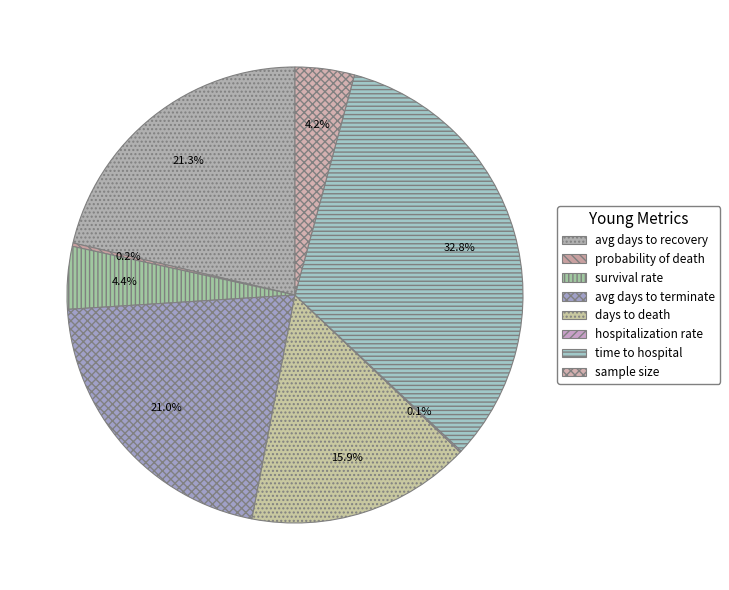

Which category has the smallest portion of the pie?

hospitalization rate